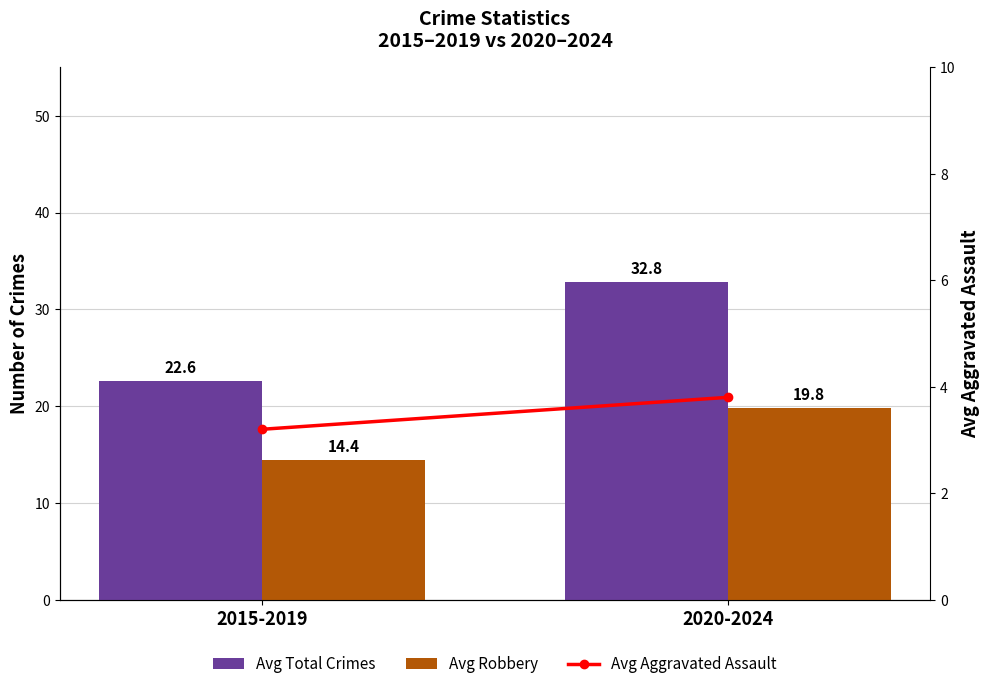

What is the minimum value shown in the chart?

3.2